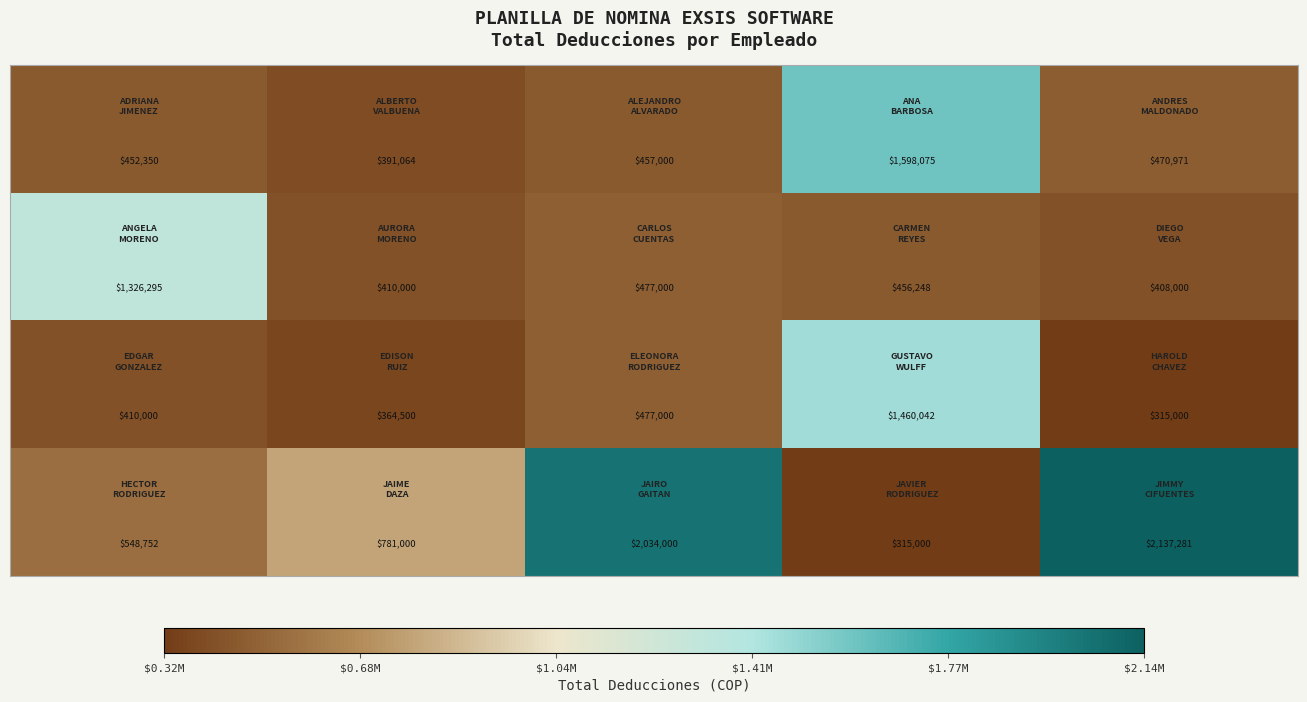

What is the smallest value displayed?

315000